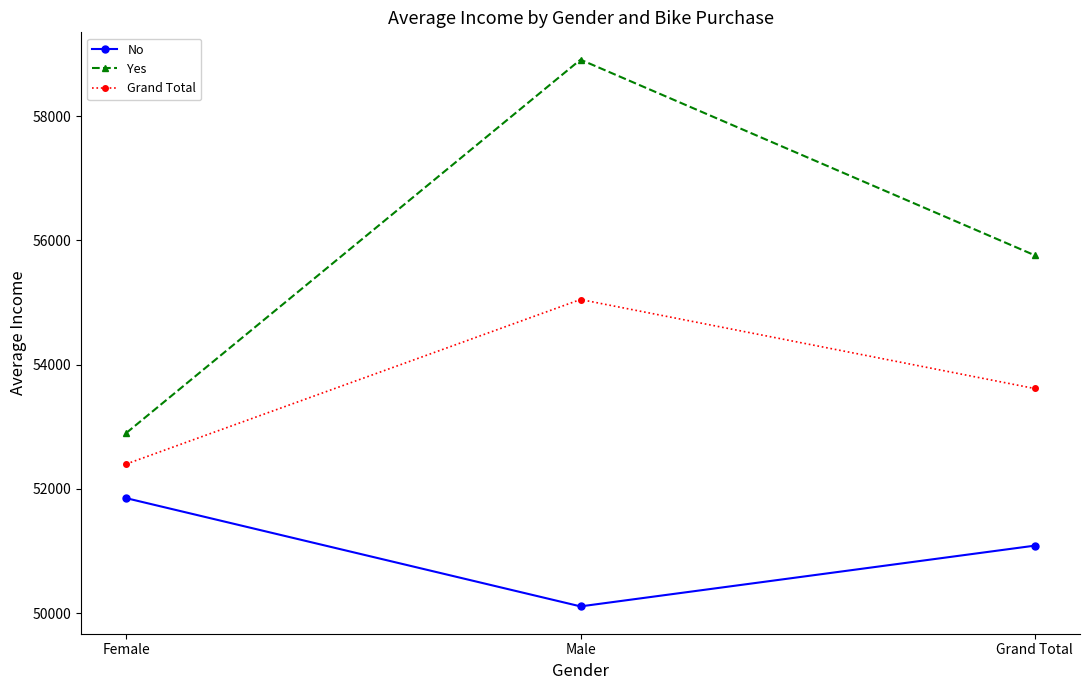

At how many categories does at least one series exceed 53827?

2